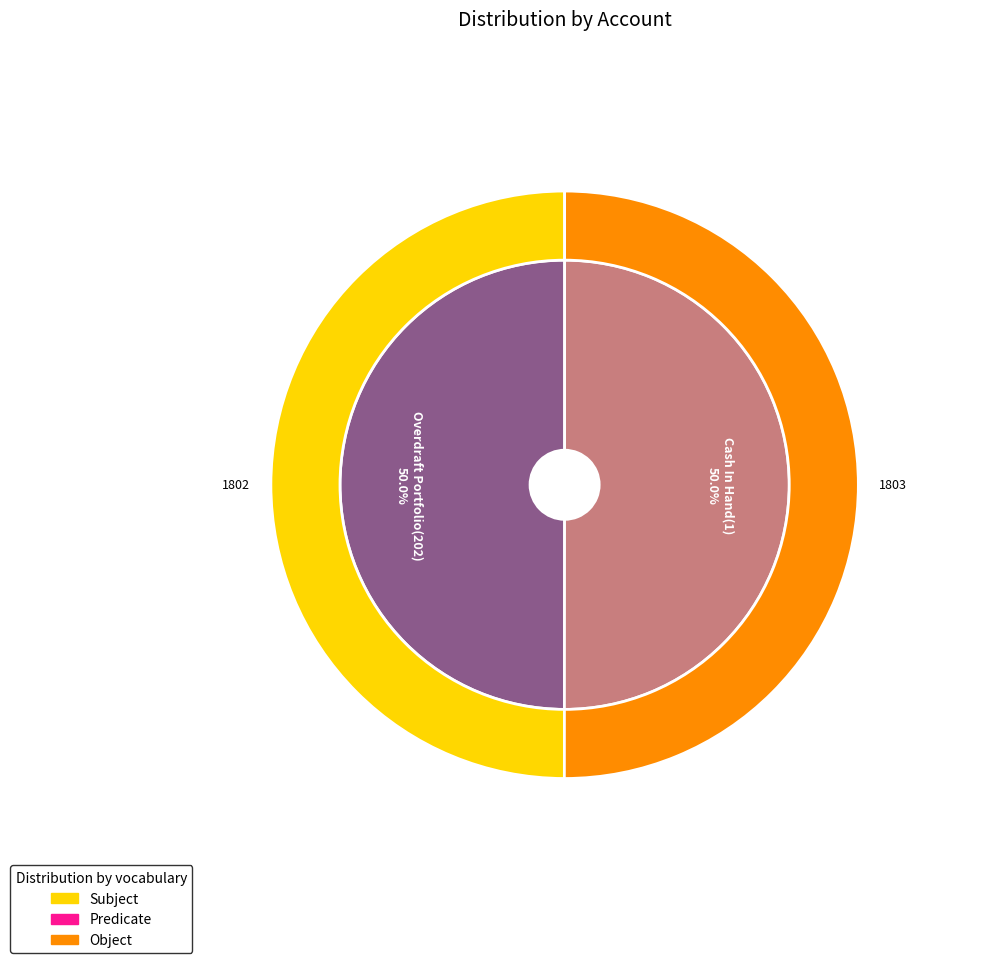

To the nearest percent, what portion does Cash In Hand(1) represent?

50%